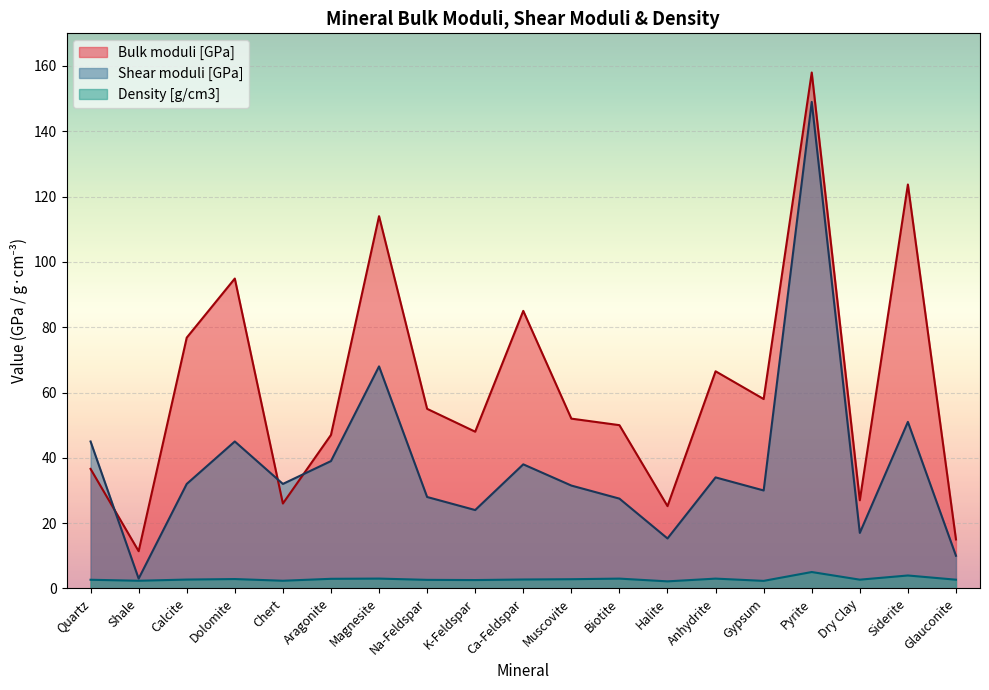

What is the minimum value for Density [g/cm3]?

2.2